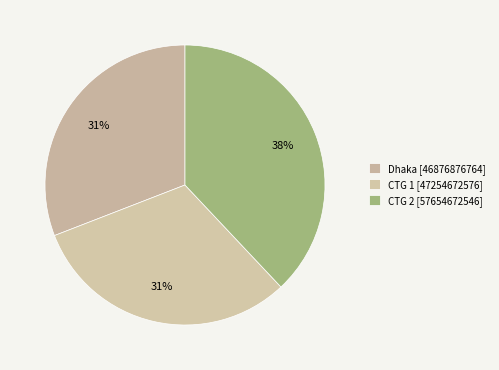

What is the smallest slice in the pie chart?

Dhaka